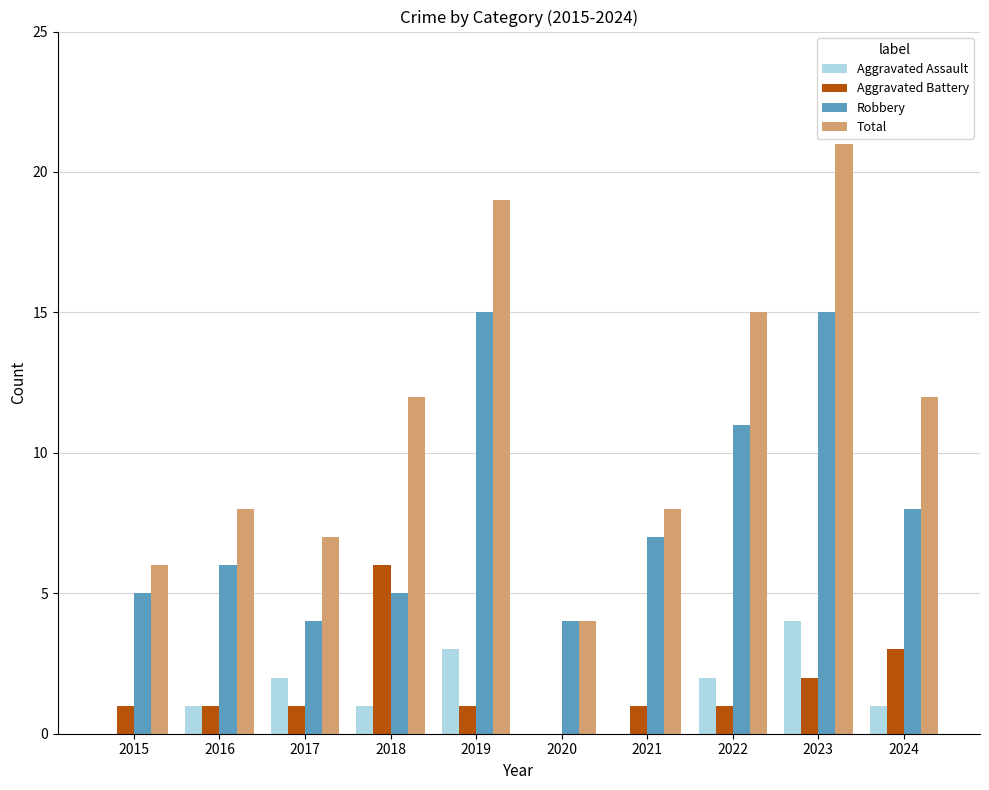

How many categories are shown in the chart?

10